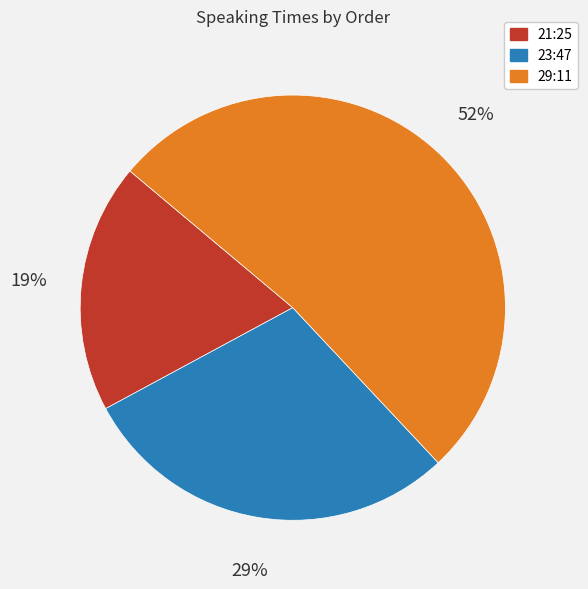

How many segments does this pie chart have?

3